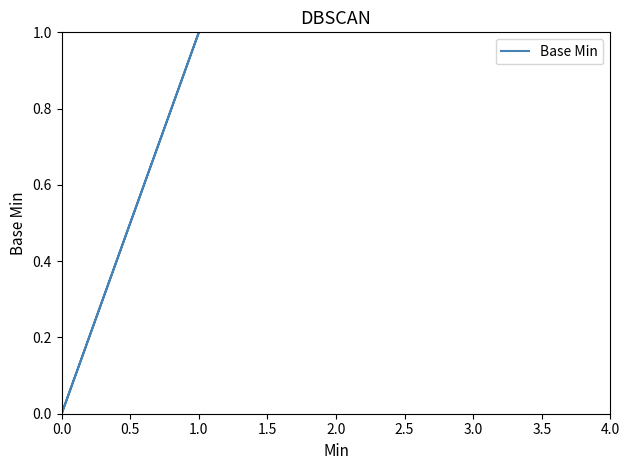

The value at 0.0 is 0. True or false?

False